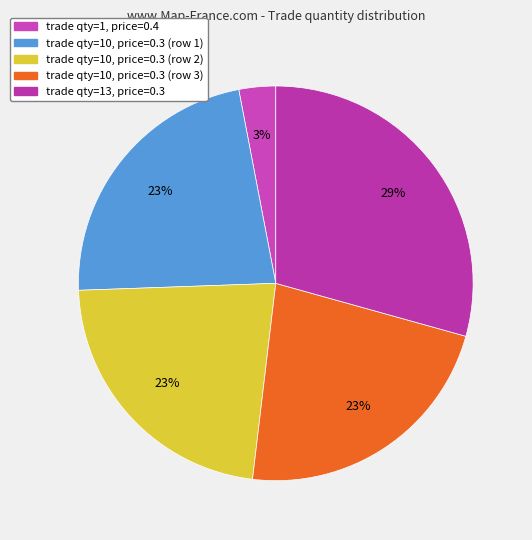

How many segments does this pie chart have?

5